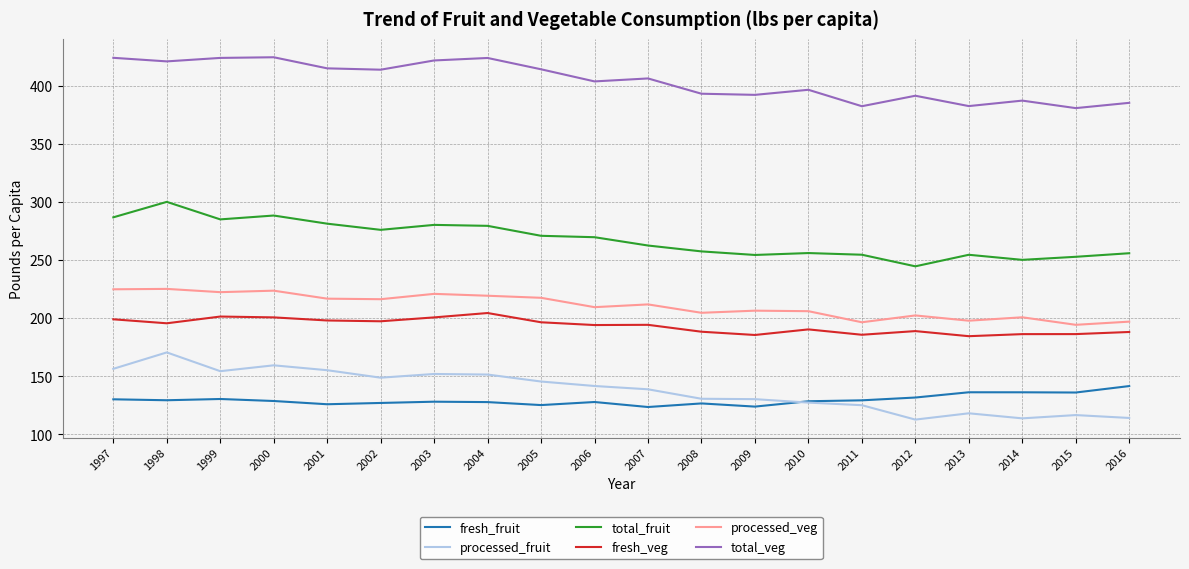

What are all the series names shown in the legend?

fresh_fruit, processed_fruit, total_fruit, fresh_veg, processed_veg, total_veg